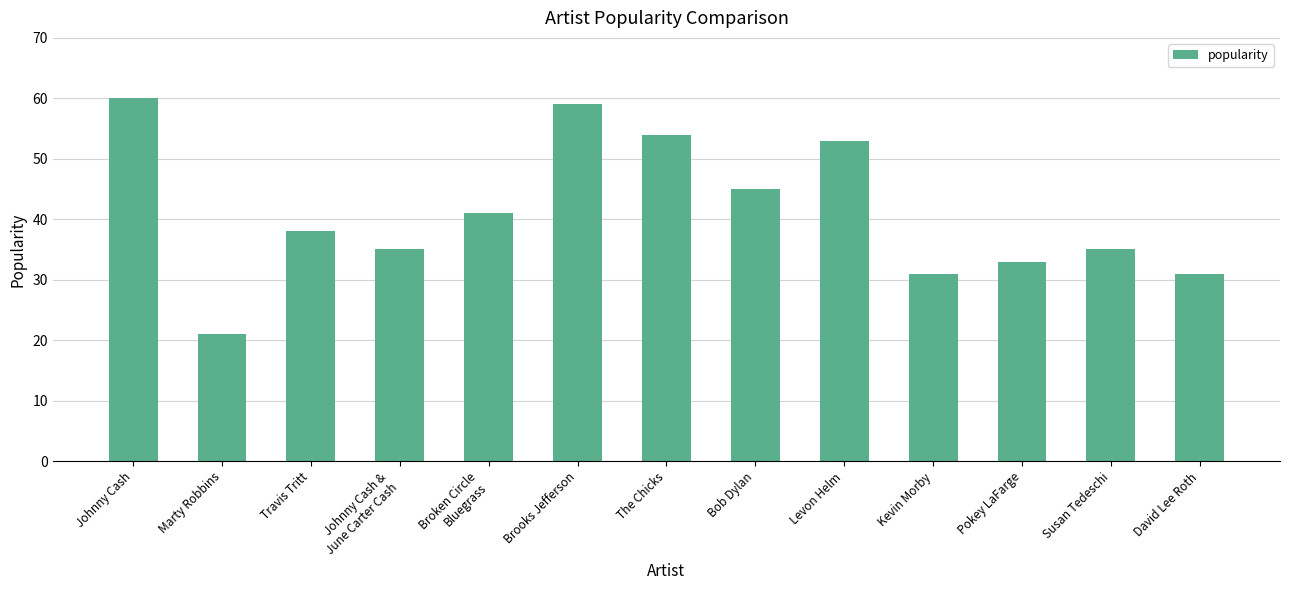

What is the smallest value displayed?

21